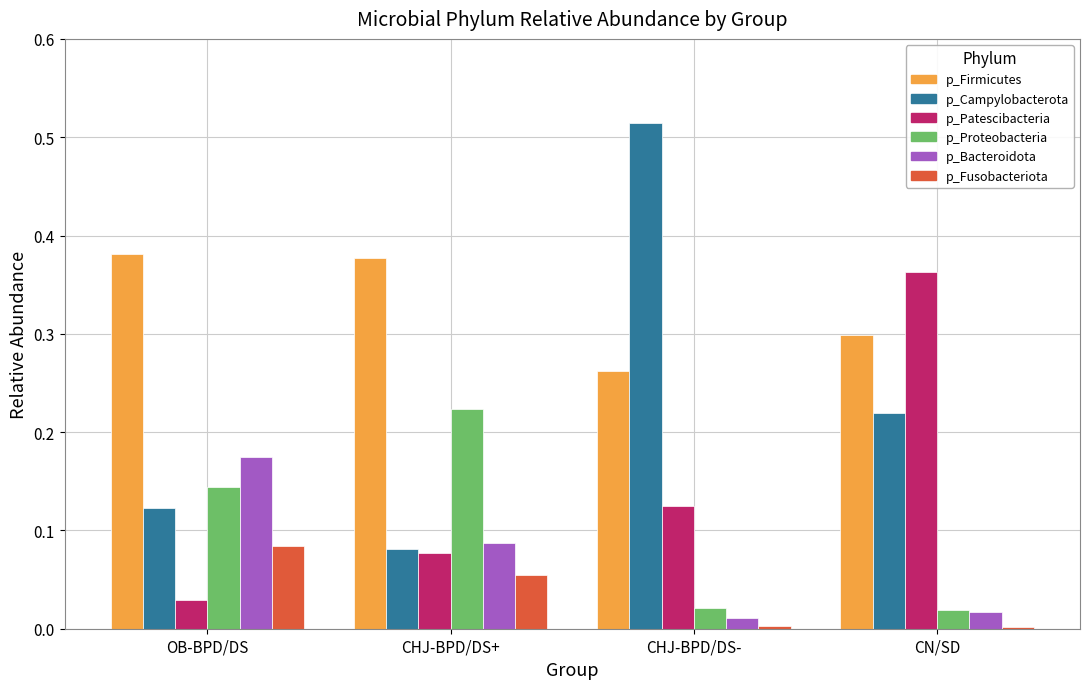

How many series are shown in this chart?

6